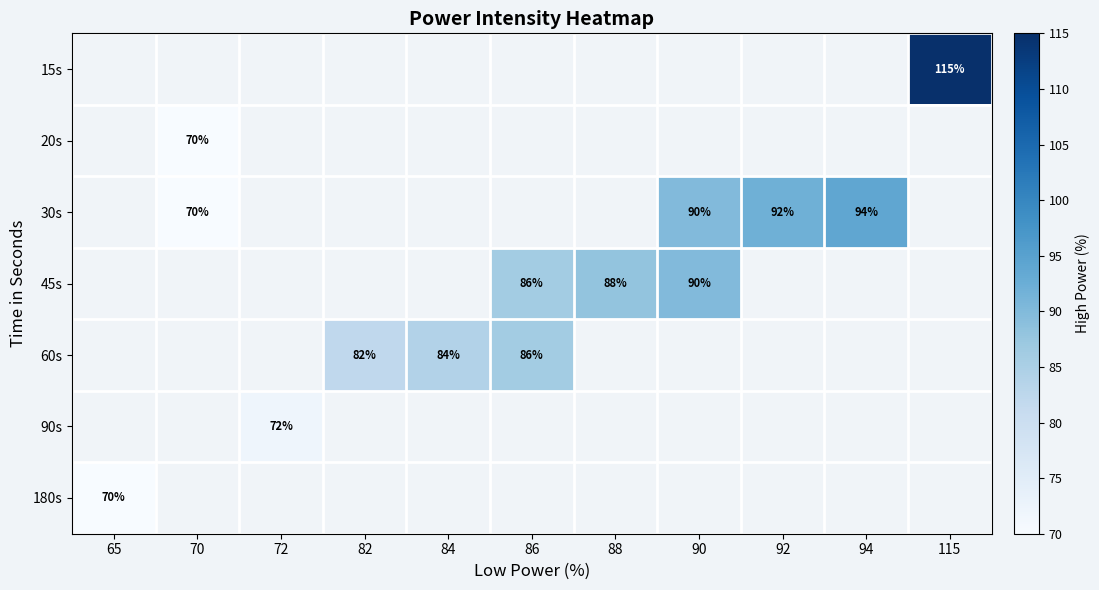

Which label corresponds to the smallest value in the chart?

70